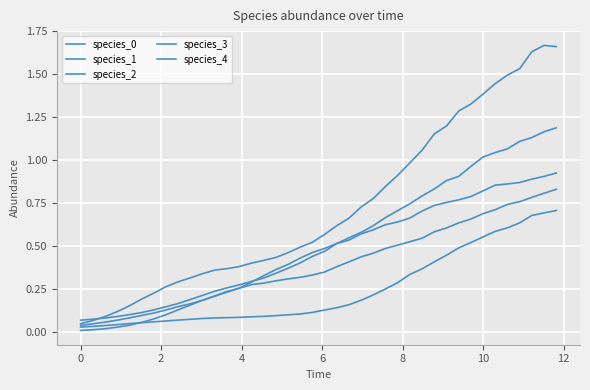

Is this an area chart (filled region under the line)?

No